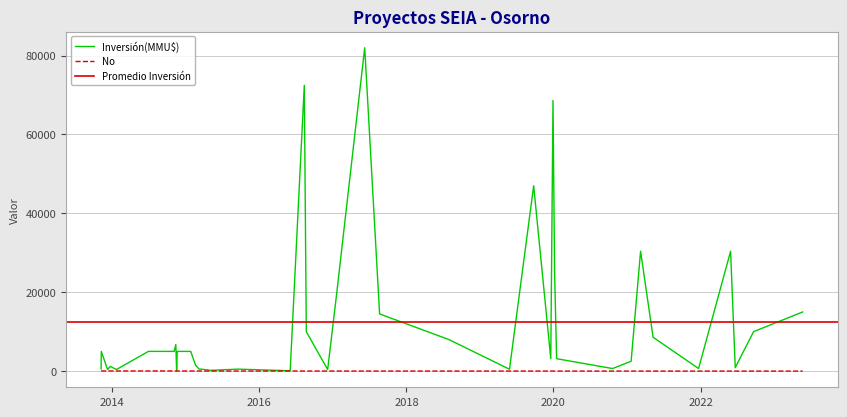

What is the label of the 31st point from the right?

17/01/2020